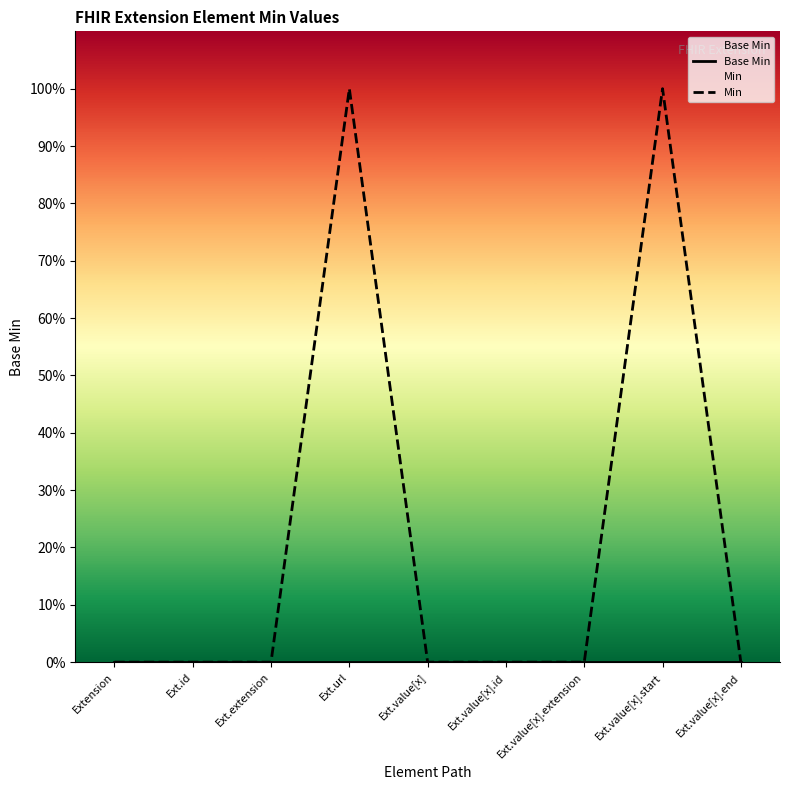

What are all the series names shown in the legend?

Base Min, Min